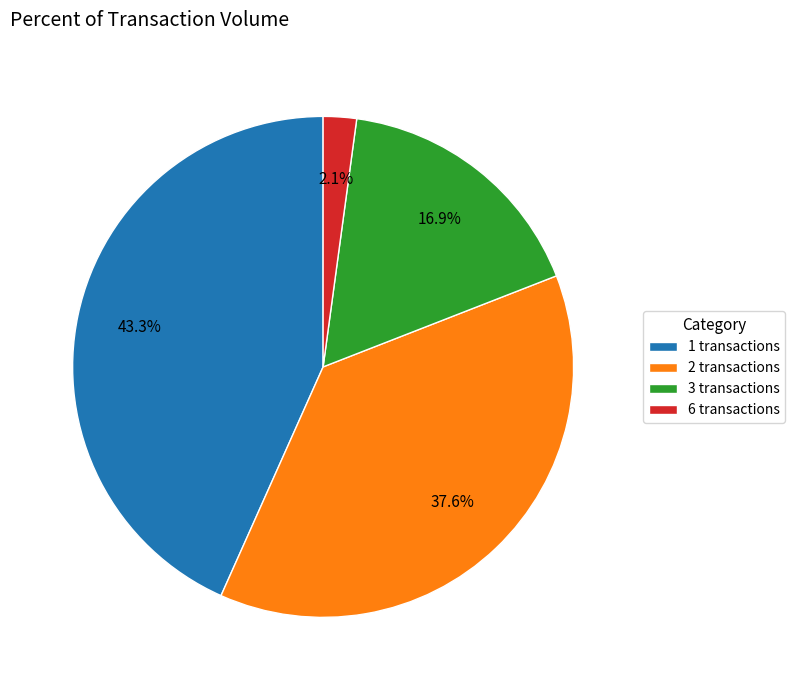

Between 3 transactions and 2 transactions, which is larger?

2 transactions